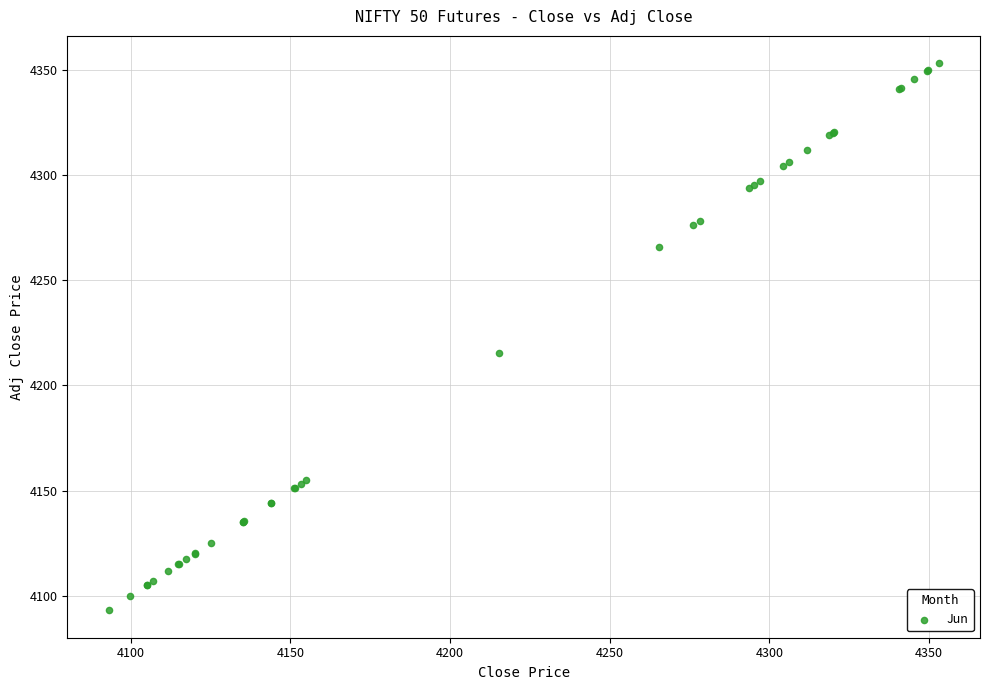

What Y value in the scatter plot is closest to 4223?

4215.3